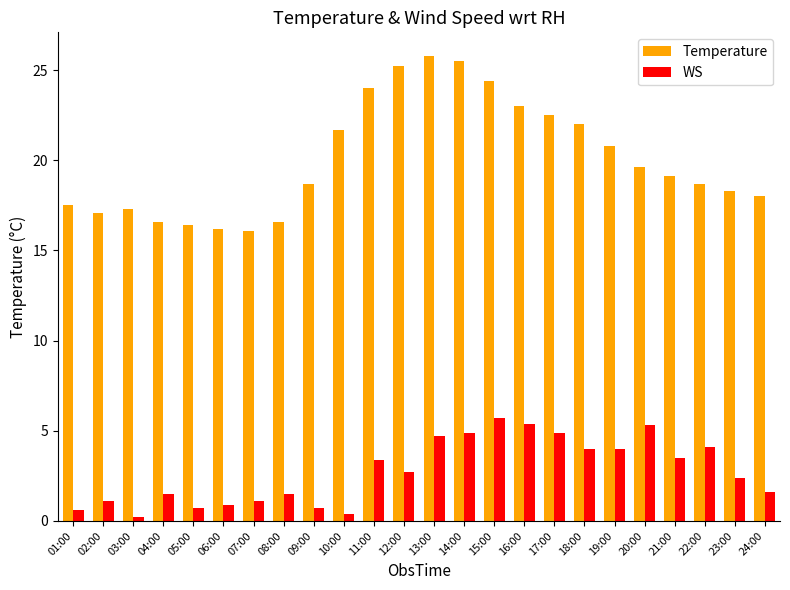

How many categories are shown in the chart?

24